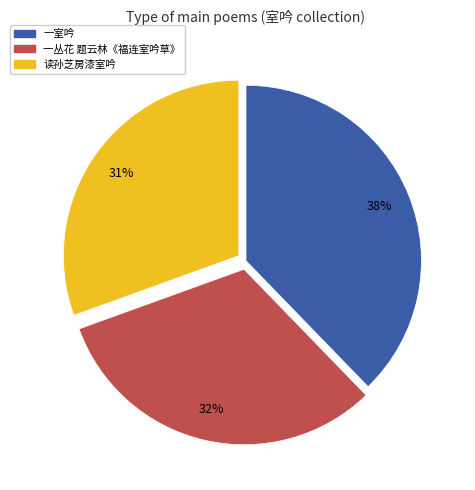

To the nearest percent, what is the difference between the largest and smallest slice percentages?

7%